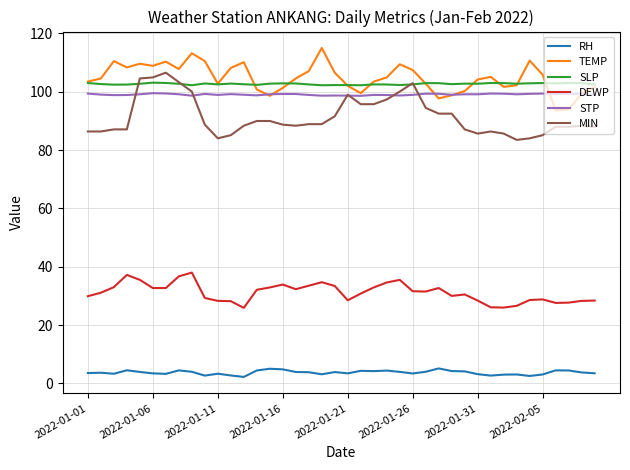

At how many categories does at least one series exceed 112?

2